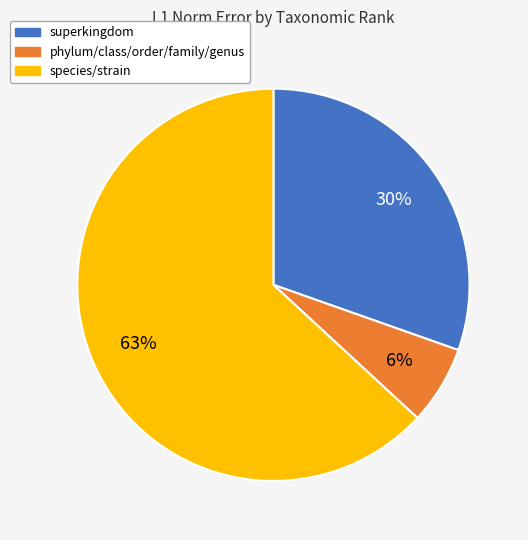

Does phylum/class/order/family/genus account for over 50% of the chart?

No